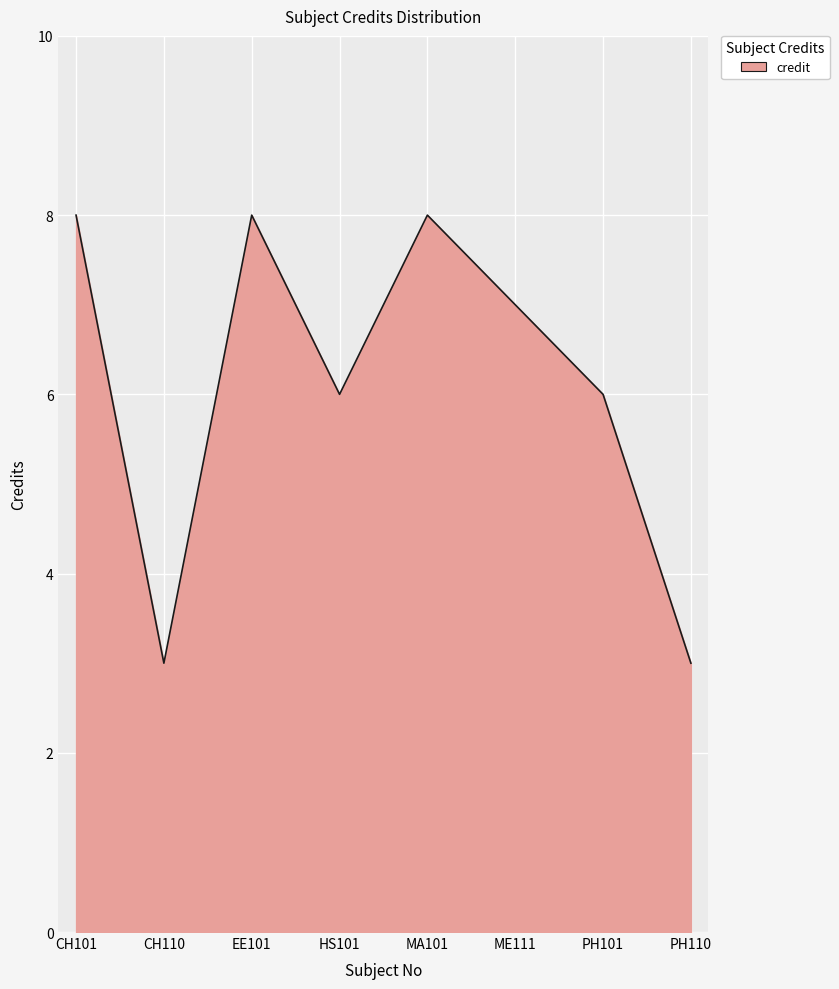

The value at CH101 is 12. True or false?

False